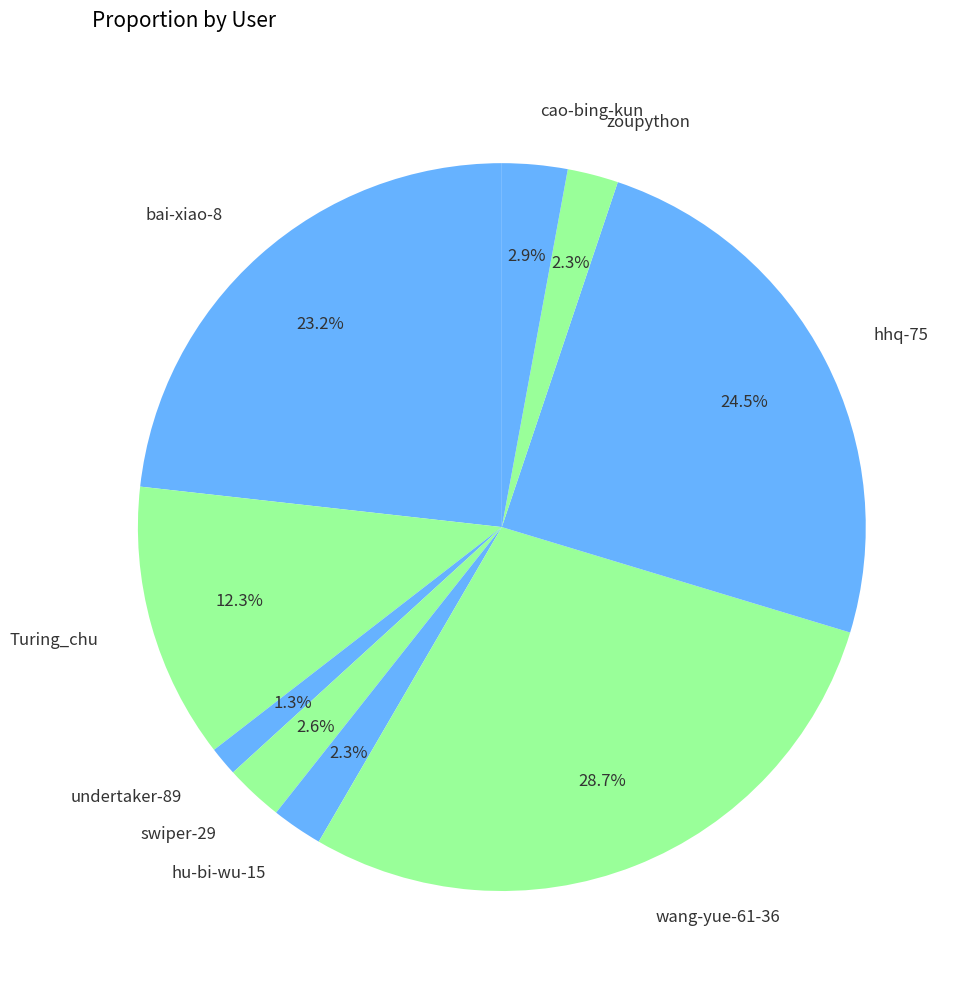

Is the sum of Turing_chu and bai-xiao-8 greater than half?

No